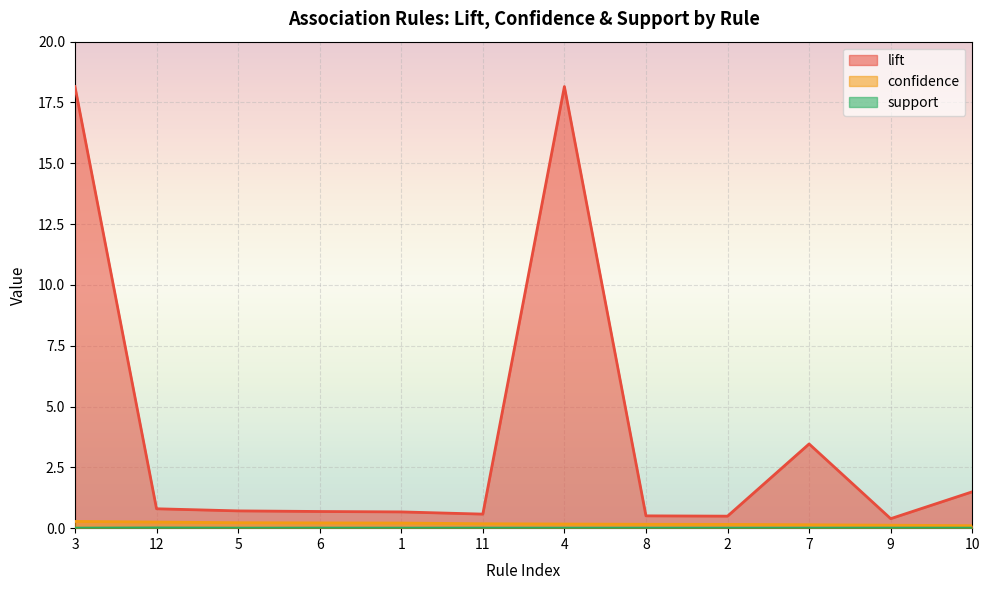

Which series has the largest range (max minus min)?

lift